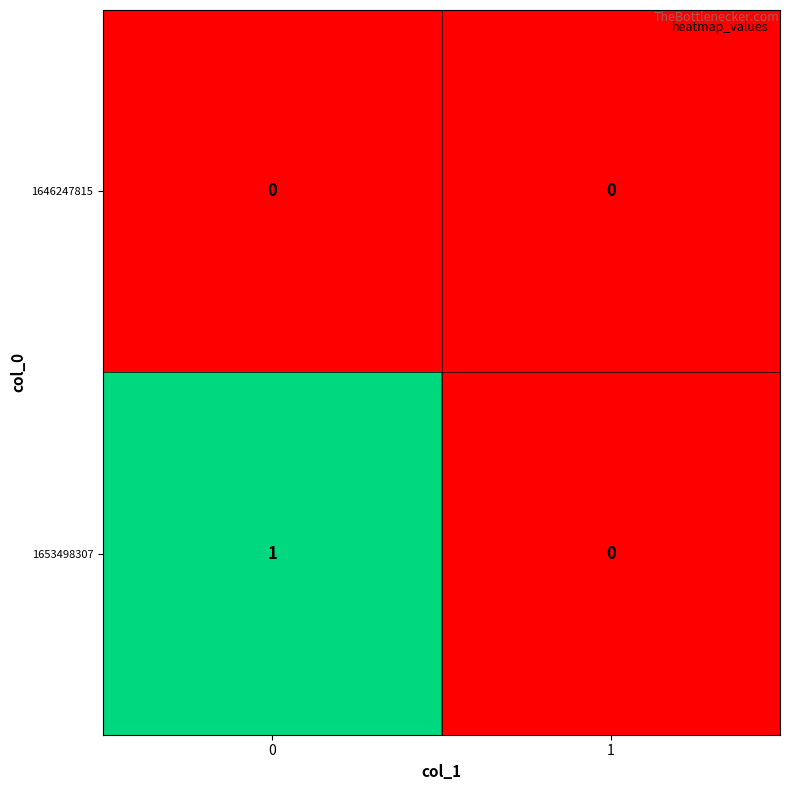

Reading left to right, list all the values displayed in this chart.

1646247815: 0	0
1653498307: 1	0